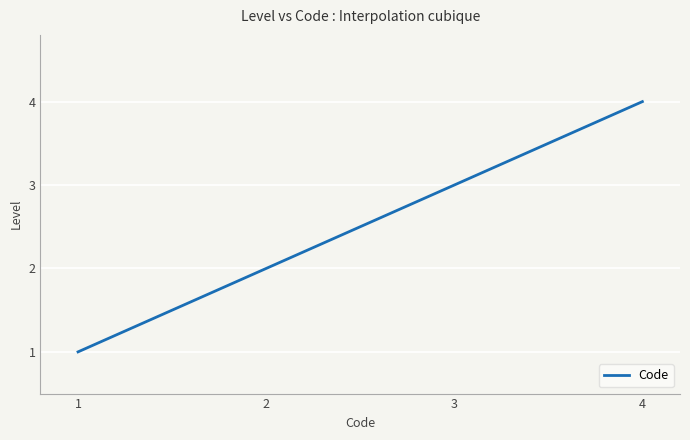

What is the greatest value displayed?

4.0